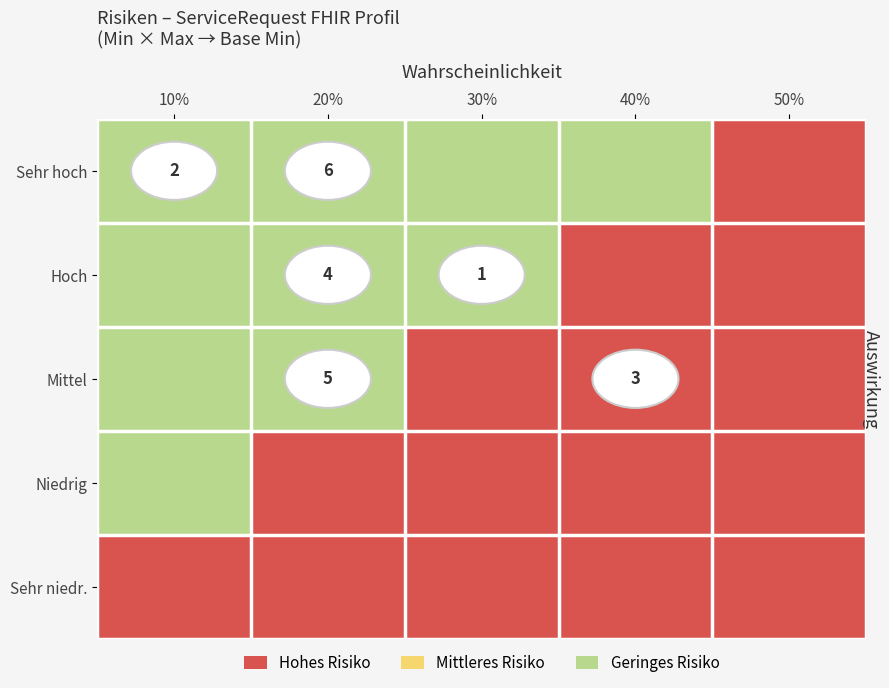

What is the total value across all series at 20%?

2